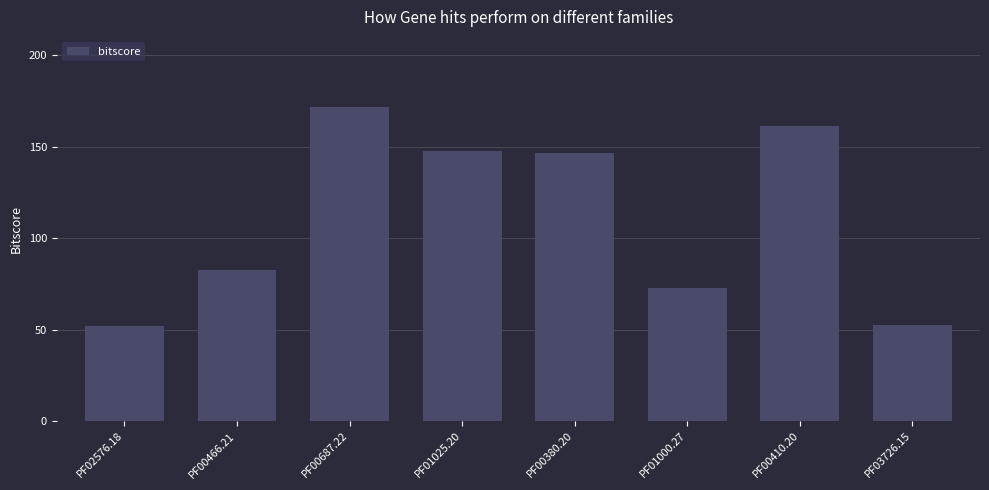

Which category has the highest value across all series?

PF00687.22